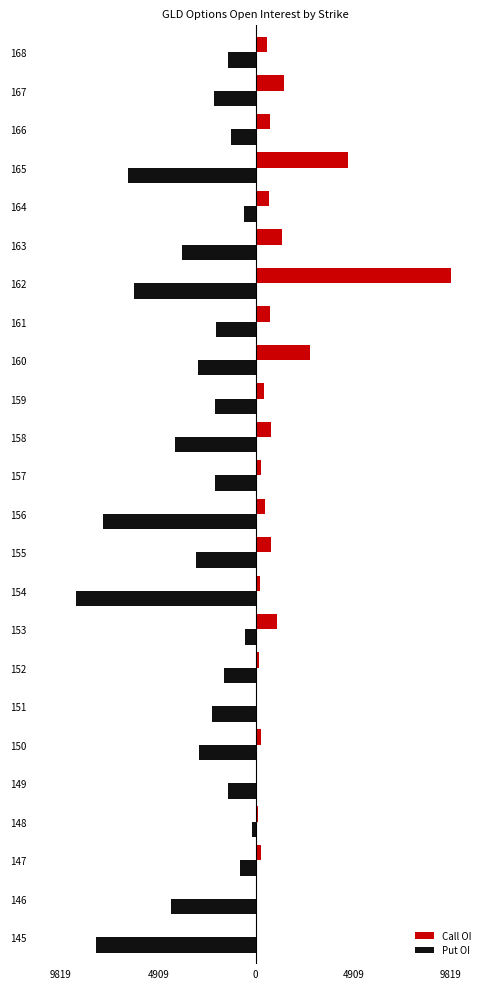

What are all the series names shown in the legend?

Call OI, Put OI